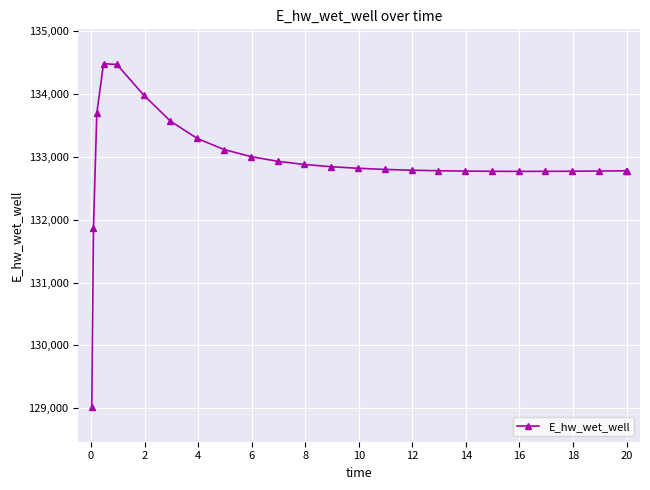

True or false: the data has more than 0 interior local peaks.

True